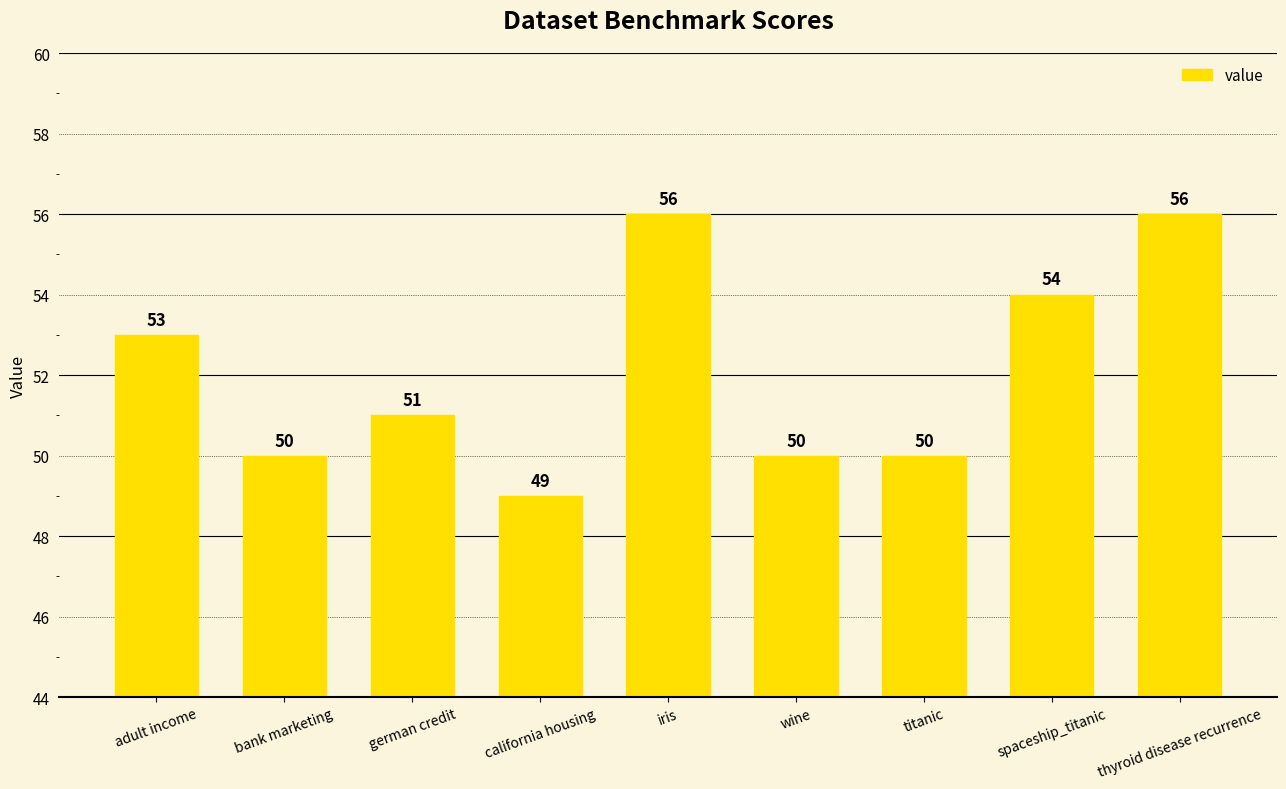

What is the ratio of the value at iris to the value at california housing?

1.1